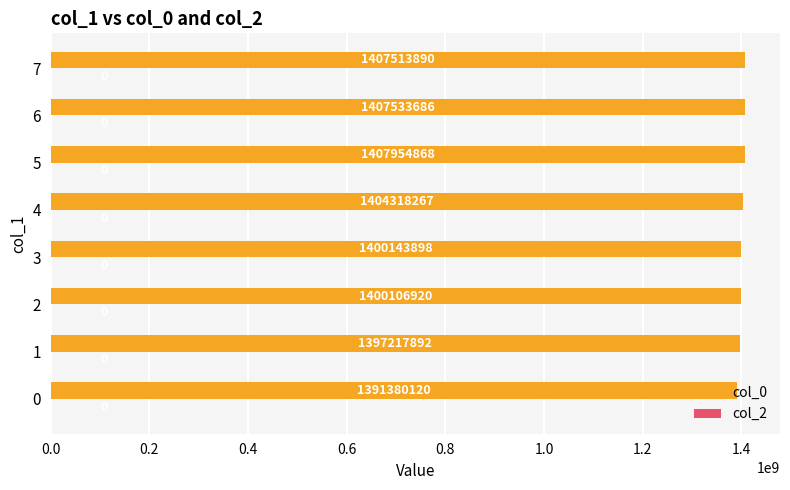

What is the approximate value at 0?

1391380120.0